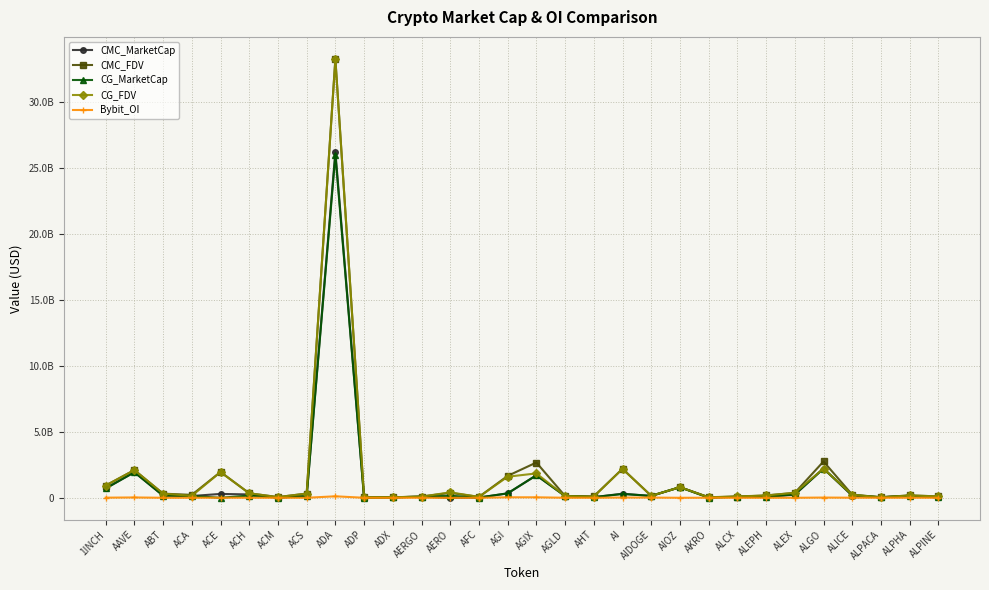

Where is CMC_MarketCap nearest to the value 13111195040?

ALGO